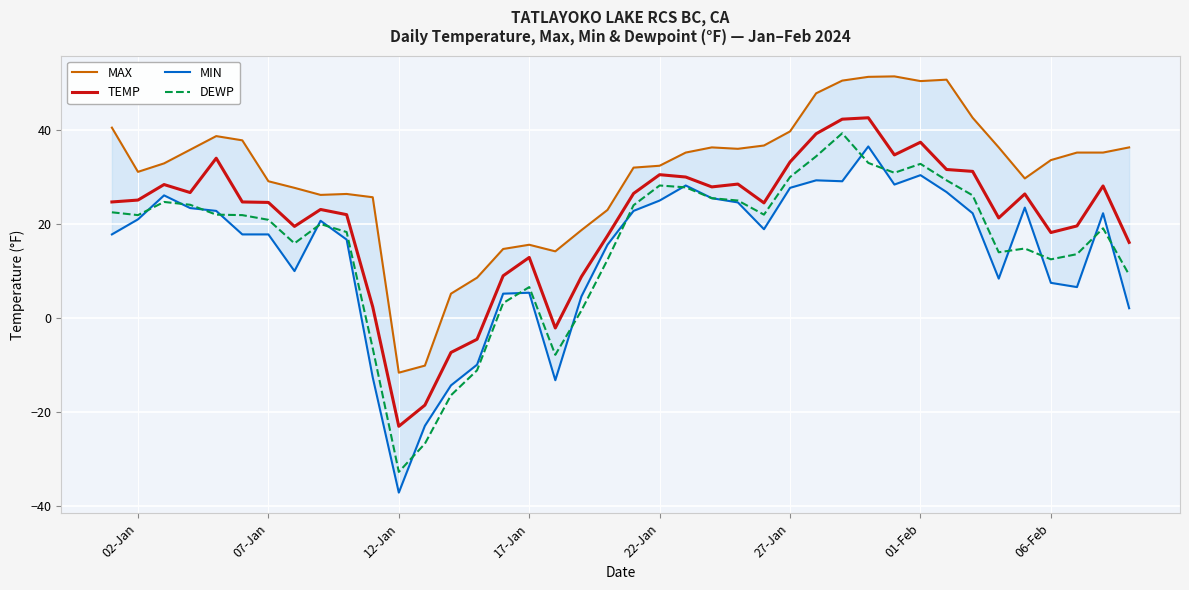

What is the value of the MIN point at the 33rd from the left?

26.8